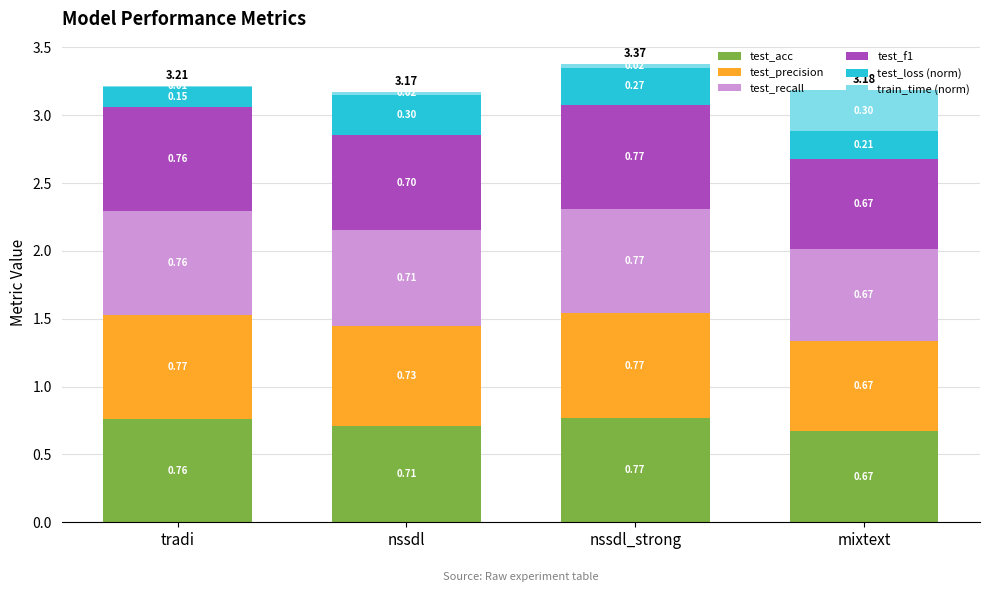

At which label does test_acc reach its peak?

nssdl_strong